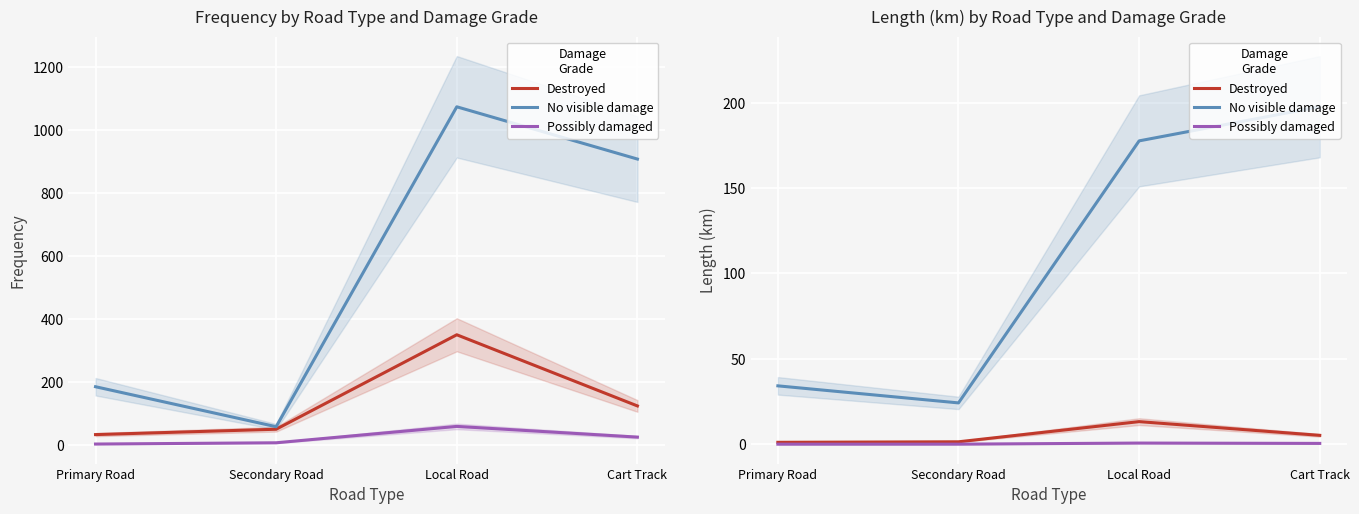

What is the value of the No visible damage point at the 3rd from the left?

177.6